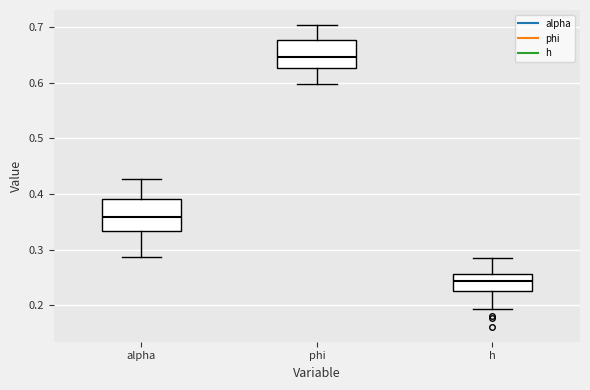

Where does the lower whisker of the box for phi end on the y-axis? The values are not printed on the chart, so give them approximately, as read against the axis.

0.60